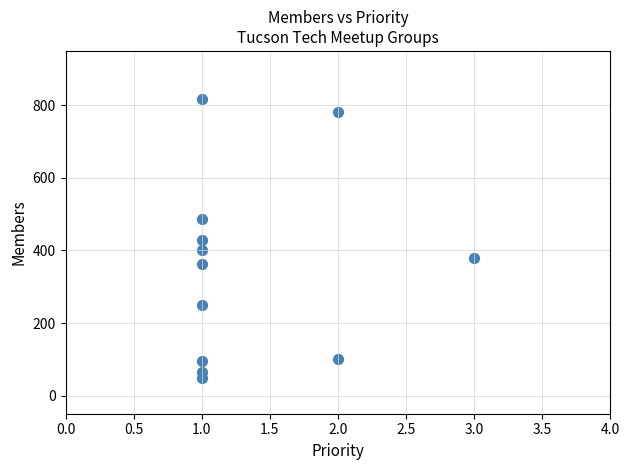

What is the range of Y values (max minus min)?

770